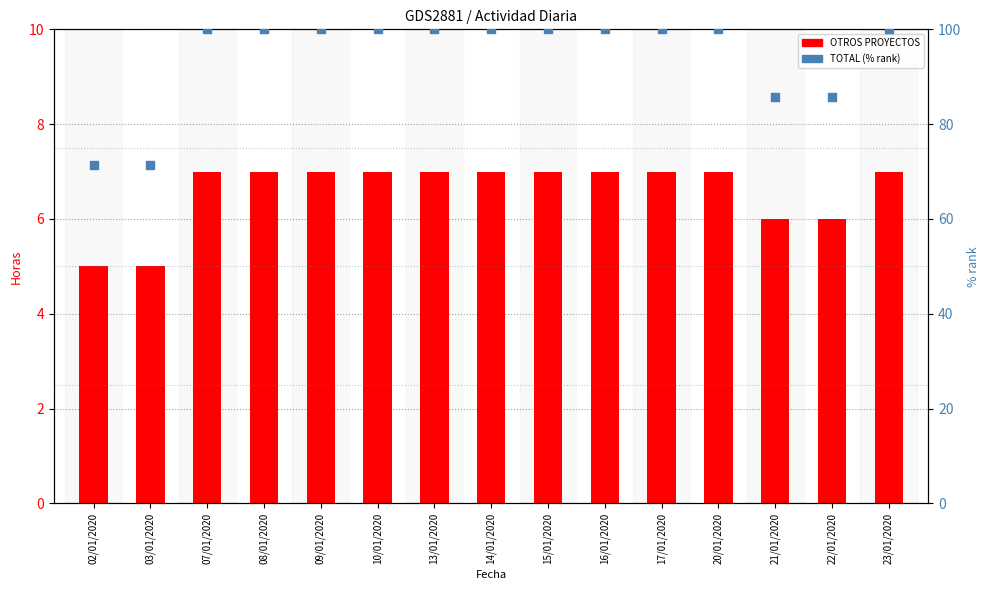

What are all the series names shown in the legend?

OTROS PROYECTOS, TOTAL (% rank)